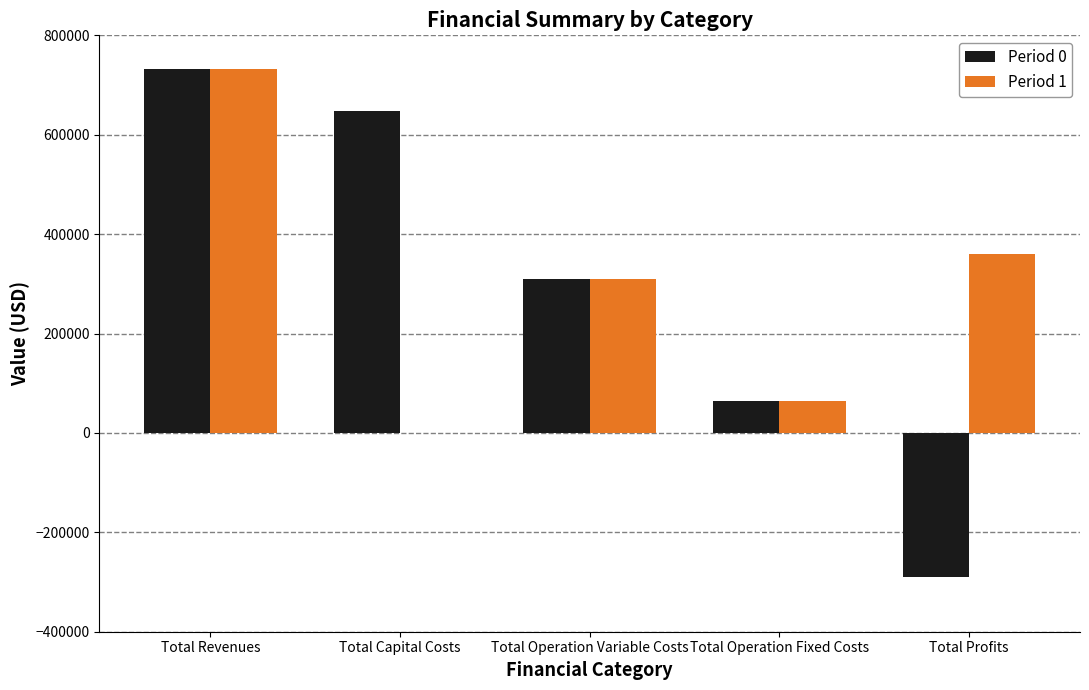

Which series changed the most between Total Revenues and Total Capital Costs?

Period 1